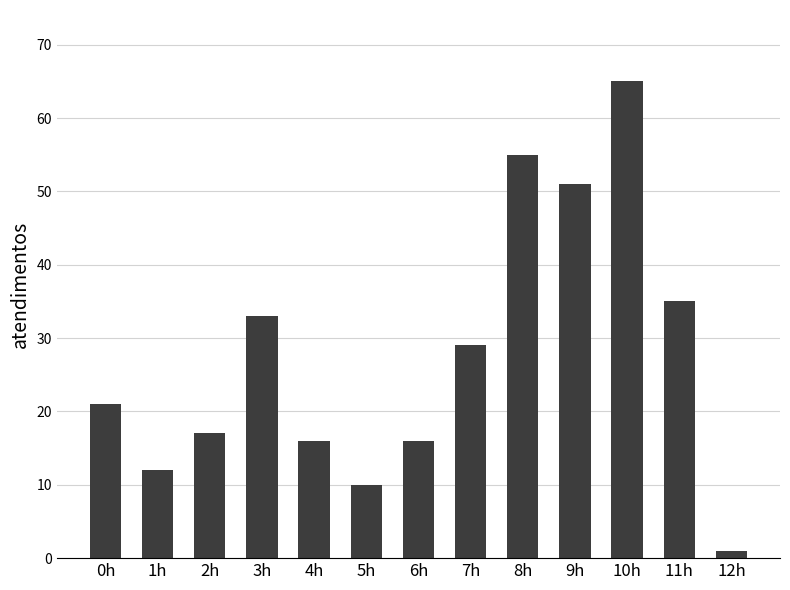

Which label corresponds to the smallest value in the chart?

12h